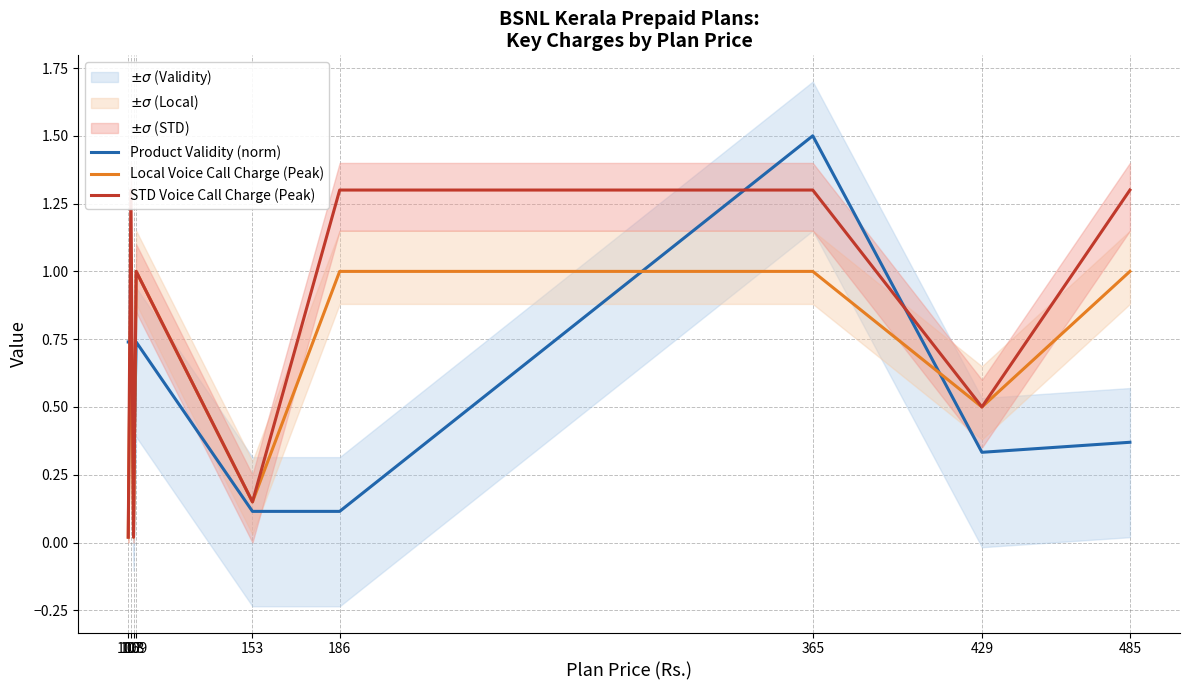

Between 186 and 429, which is larger?

429